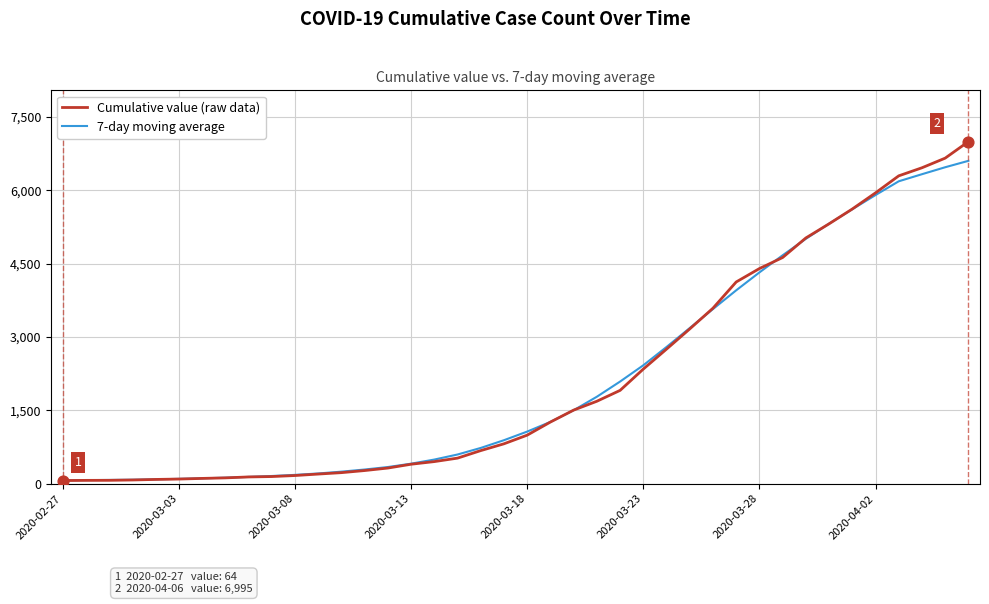

Rank the series by their maximum value, from highest to lowest.

Cumulative value (raw data), 7-day moving average